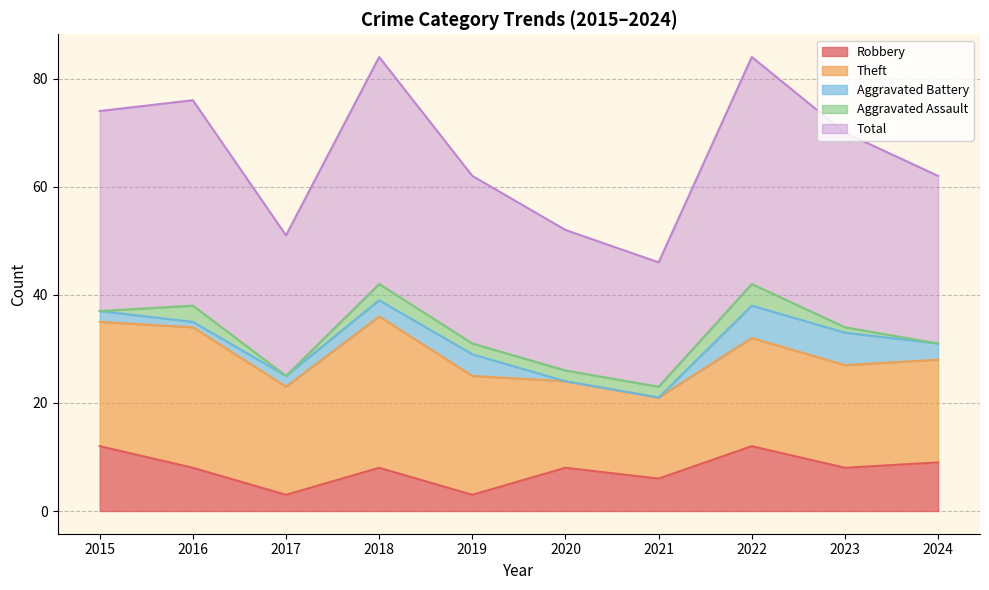

At which category does the chart reach its peak across all series?

2018